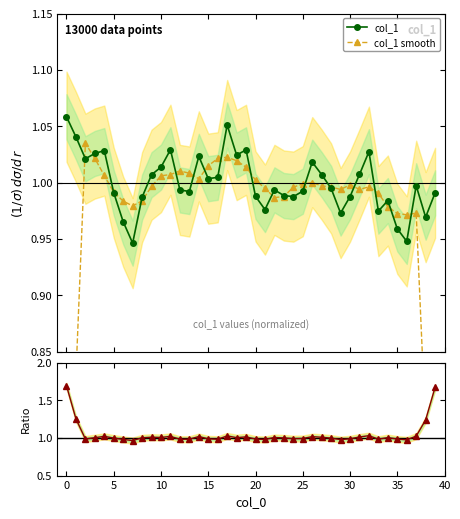

How many interior local valleys does the col_1 smooth series have?

6